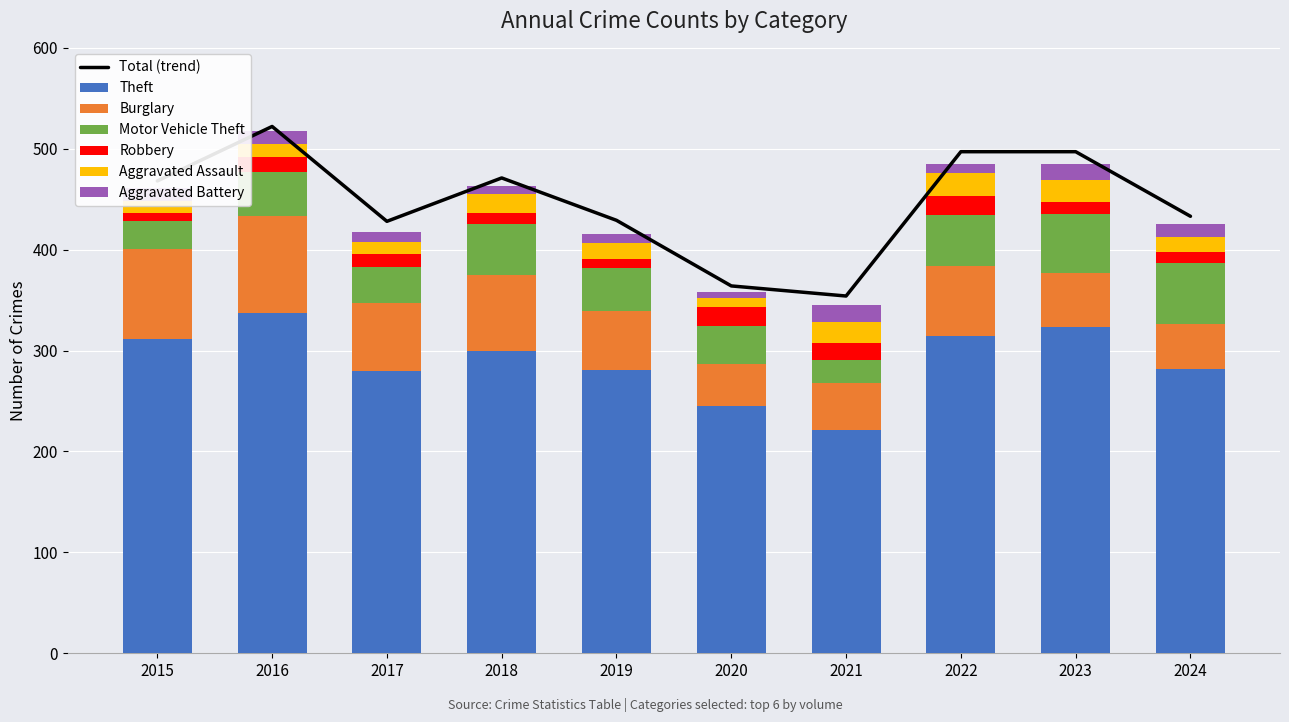

Reading right to left, what are all the values shown in this chart?

Theft: 2024=282	2023=323	2022=314	2021=221	2020=245	2019=281	2018=300	2017=280	2016=337	2015=311
Burglary: 2024=44	2023=54	2022=70	2021=47	2020=42	2019=58	2018=75	2017=67	2016=96	2015=90
Motor Vehicle Theft: 2024=61	2023=58	2022=50	2021=23	2020=37	2019=43	2018=50	2017=36	2016=44	2015=27
Robbery: 2024=11	2023=12	2022=19	2021=16	2020=19	2019=9	2018=11	2017=13	2016=15	2015=8
Aggravated Assault: 2024=14	2023=22	2022=23	2021=21	2020=9	2019=16	2018=19	2017=12	2016=13	2015=12
Aggravated Battery: 2024=13	2023=16	2022=9	2021=17	2020=6	2019=8	2018=8	2017=9	2016=13	2015=13